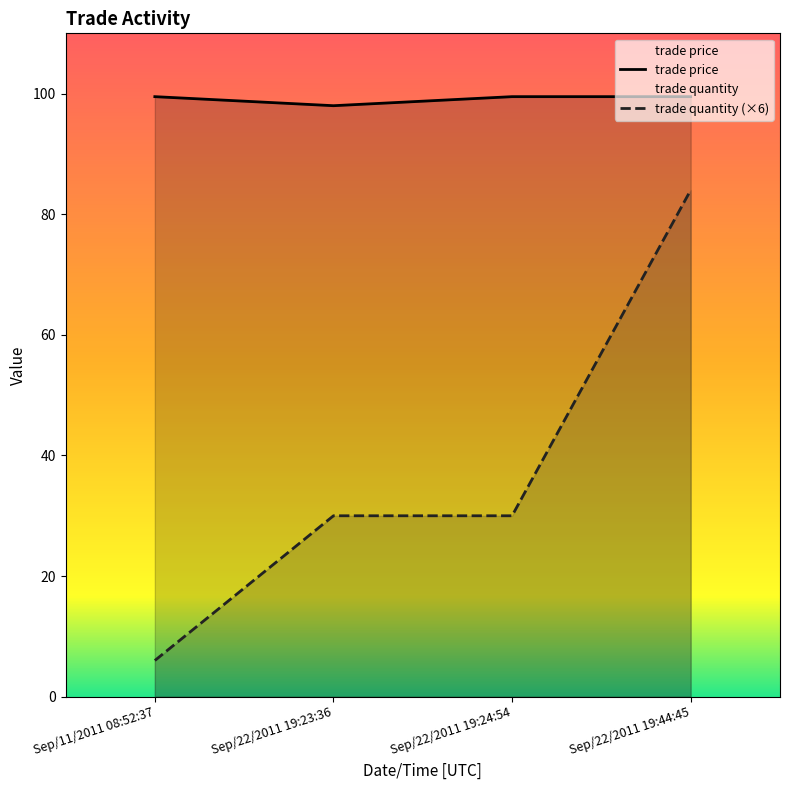

What is the sum of all trade quantity values?

150.0